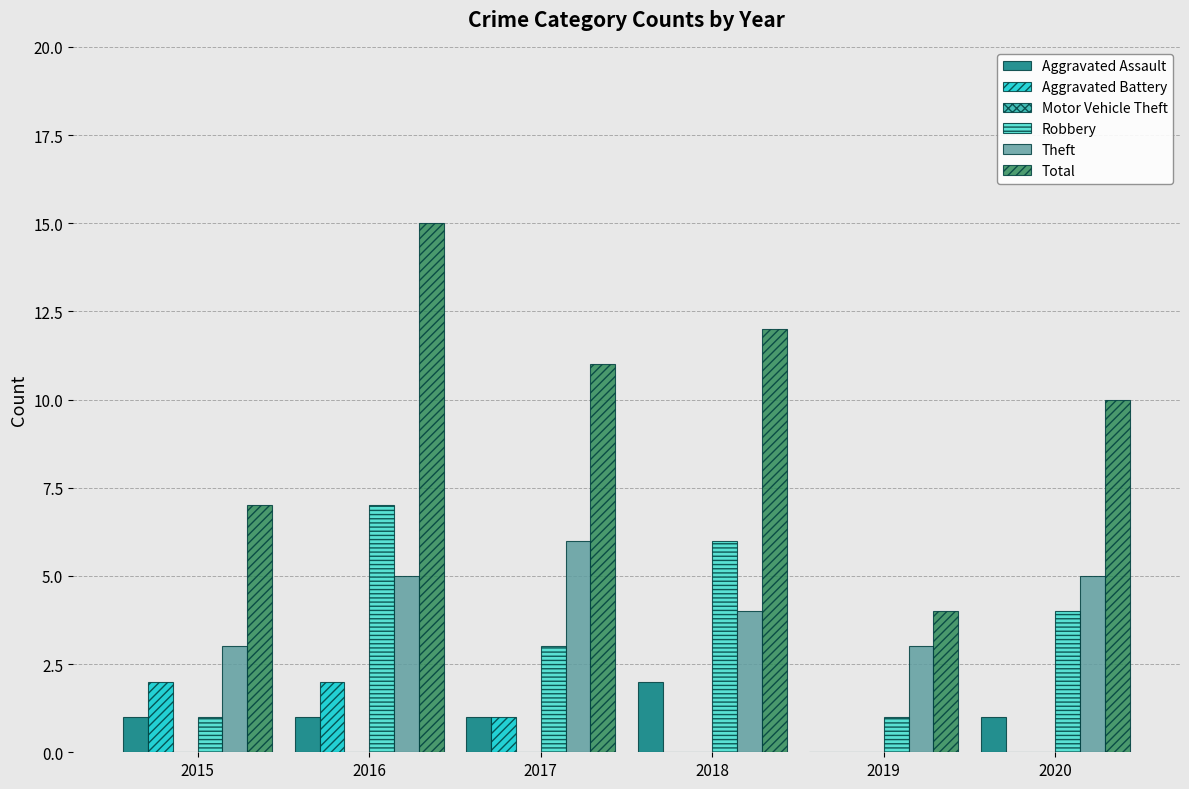

Reading left to right, what are all the values shown in this chart?

Aggravated Assault: 2015=1	2016=1	2017=1	2018=2	2019=0	2020=1
Aggravated Battery: 2015=2	2016=2	2017=1	2018=0	2019=0	2020=0
Robbery: 2015=1	2016=7	2017=3	2018=6	2019=1	2020=4
Theft: 2015=3	2016=5	2017=6	2018=4	2019=3	2020=5
Total: 2015=7	2016=15	2017=11	2018=12	2019=4	2020=10